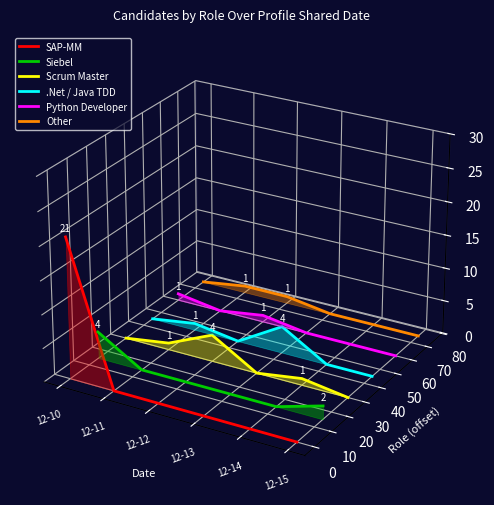

The value of Python Developer at 12-11 is -0.0. True or false?

True